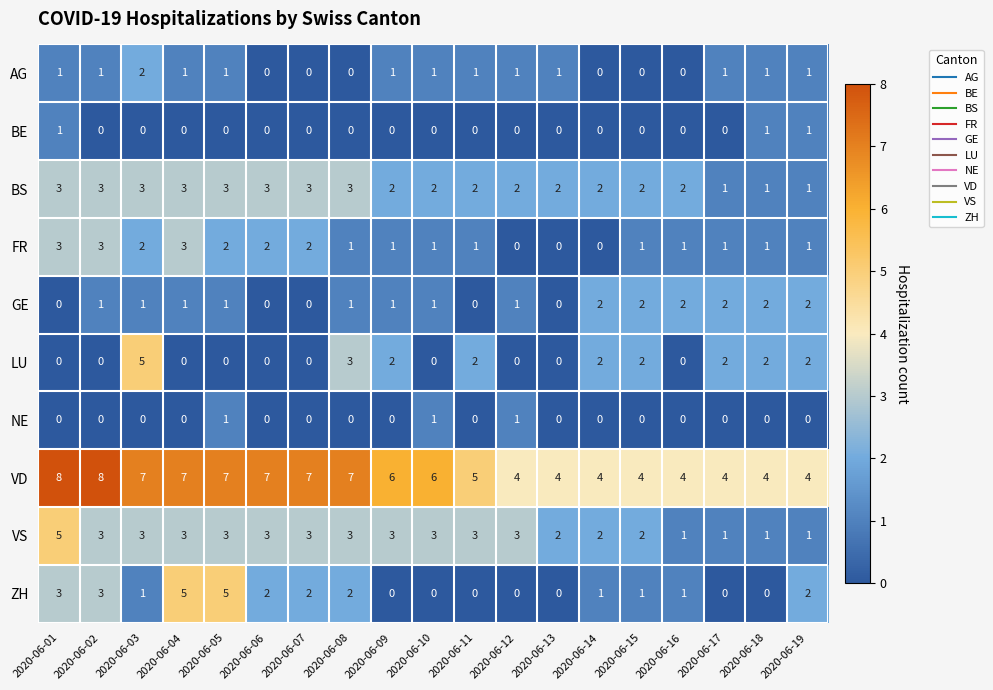

How many BE values are between 0 and 1?

19